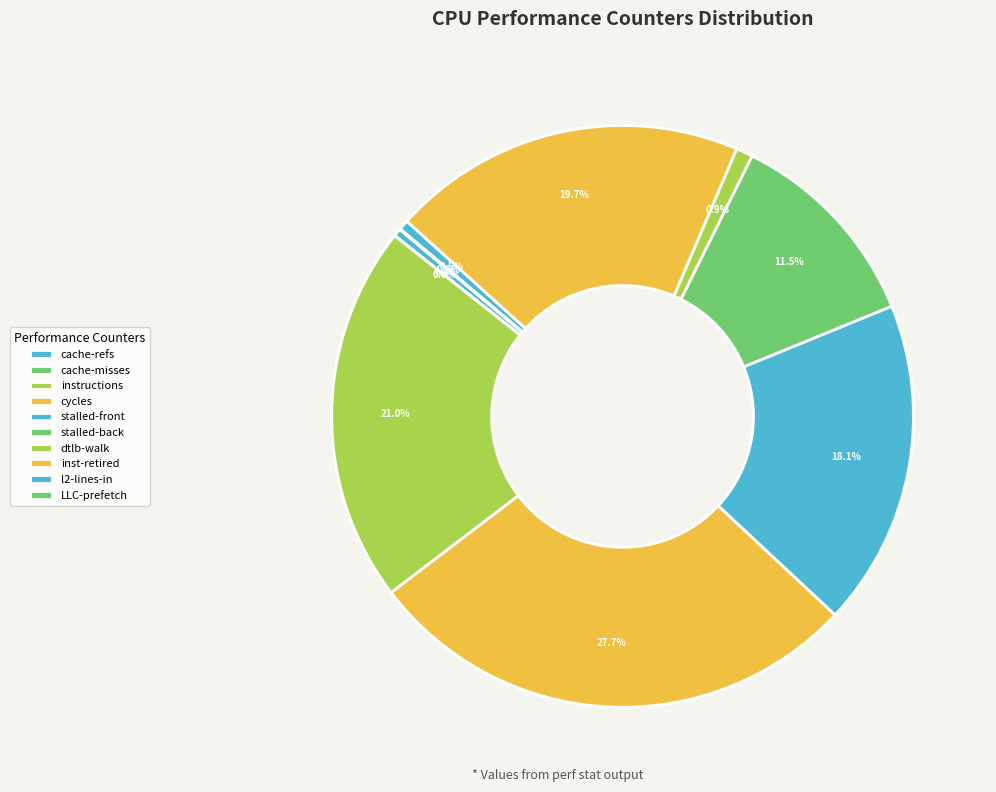

Count the number of slices in the pie.

10